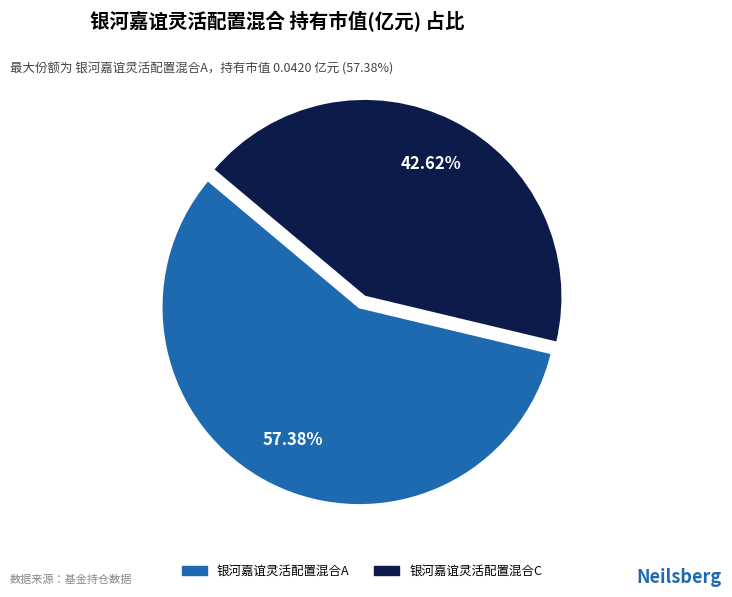

Combined, do 银河嘉谊灵活配置混合C and 银河嘉谊灵活配置混合A account for over 50%?

Yes